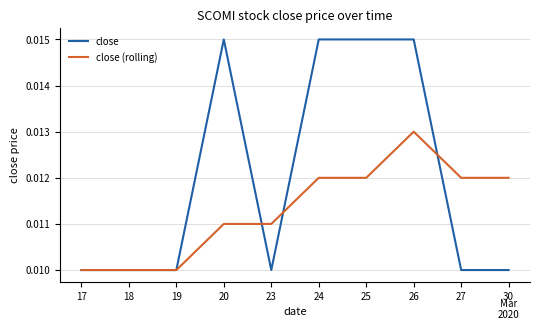

Which series has the largest range (max minus min)?

close